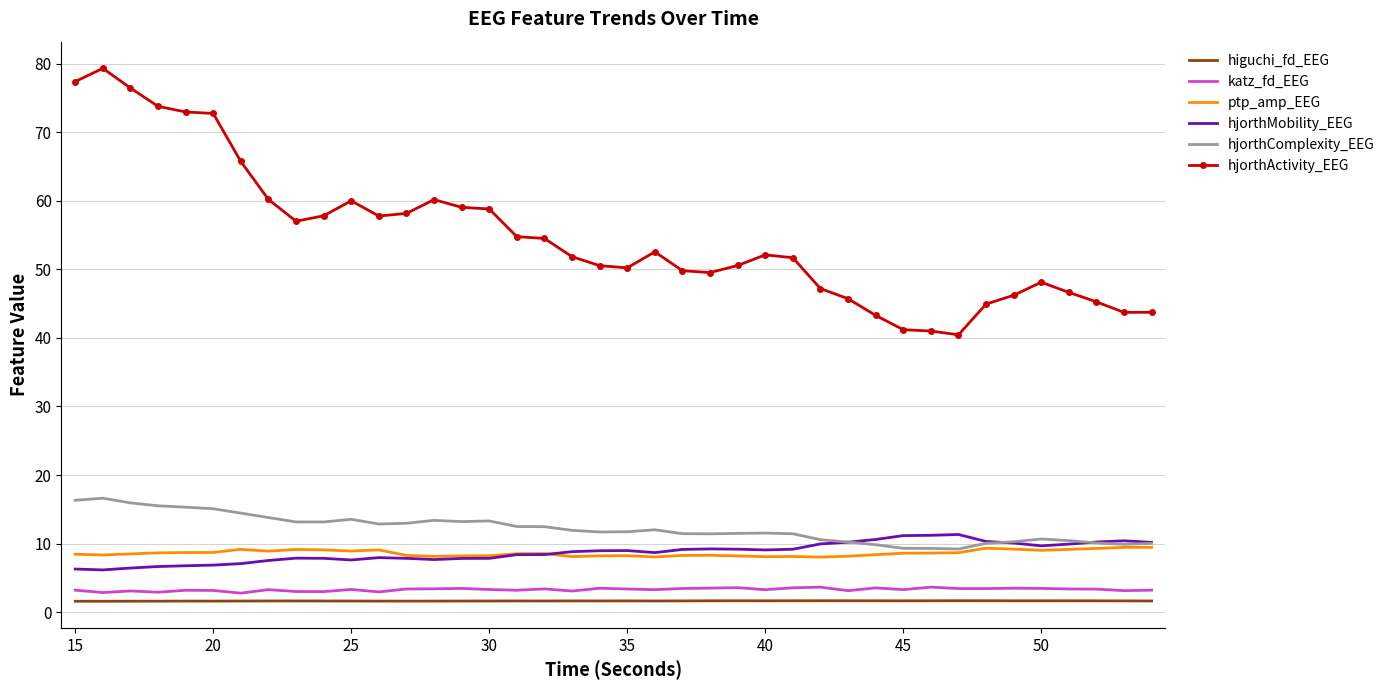

In hjorthActivity_EEG, how many points are higher than both neighbors (excluding endpoints)?

6